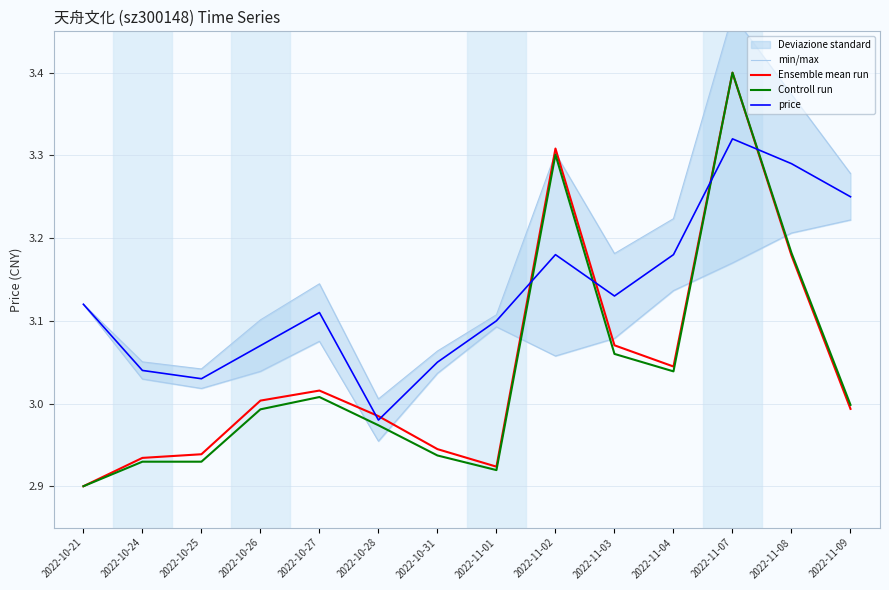

What is the label of the 1st point from the left?

2022-10-21